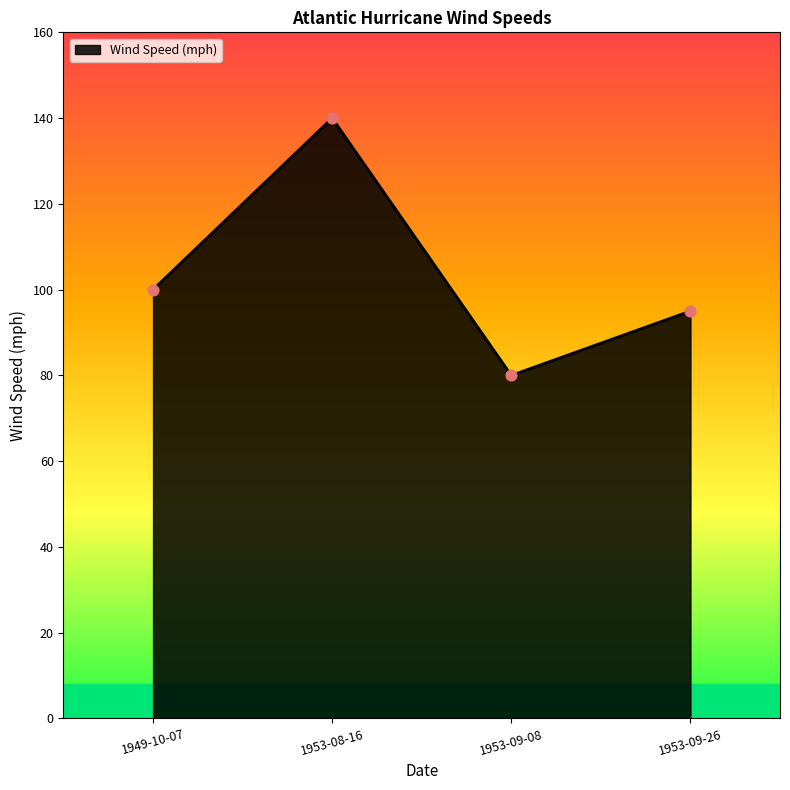

Between 1953-08-16 and 1953-09-26, which is larger?

1953-08-16